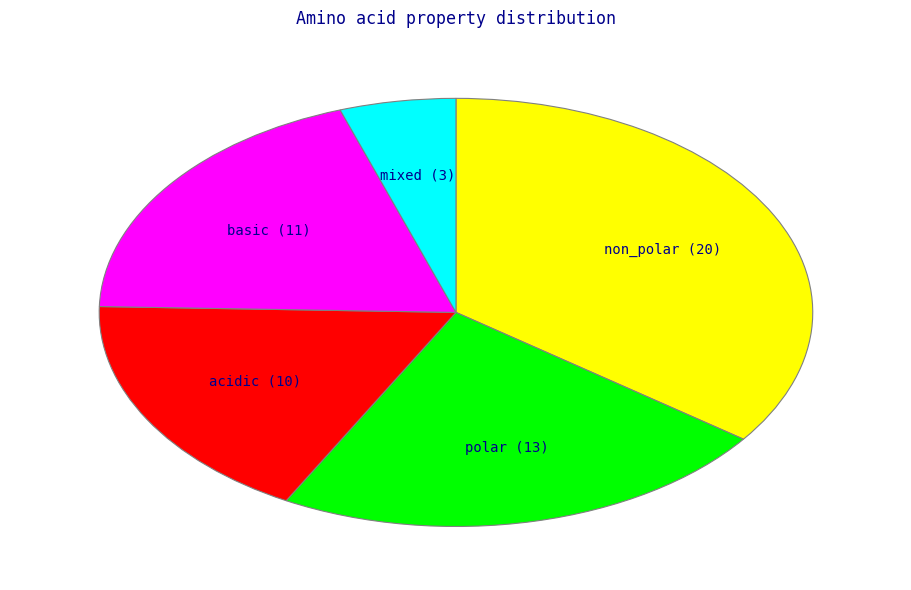

Does any single category account for the majority?

No